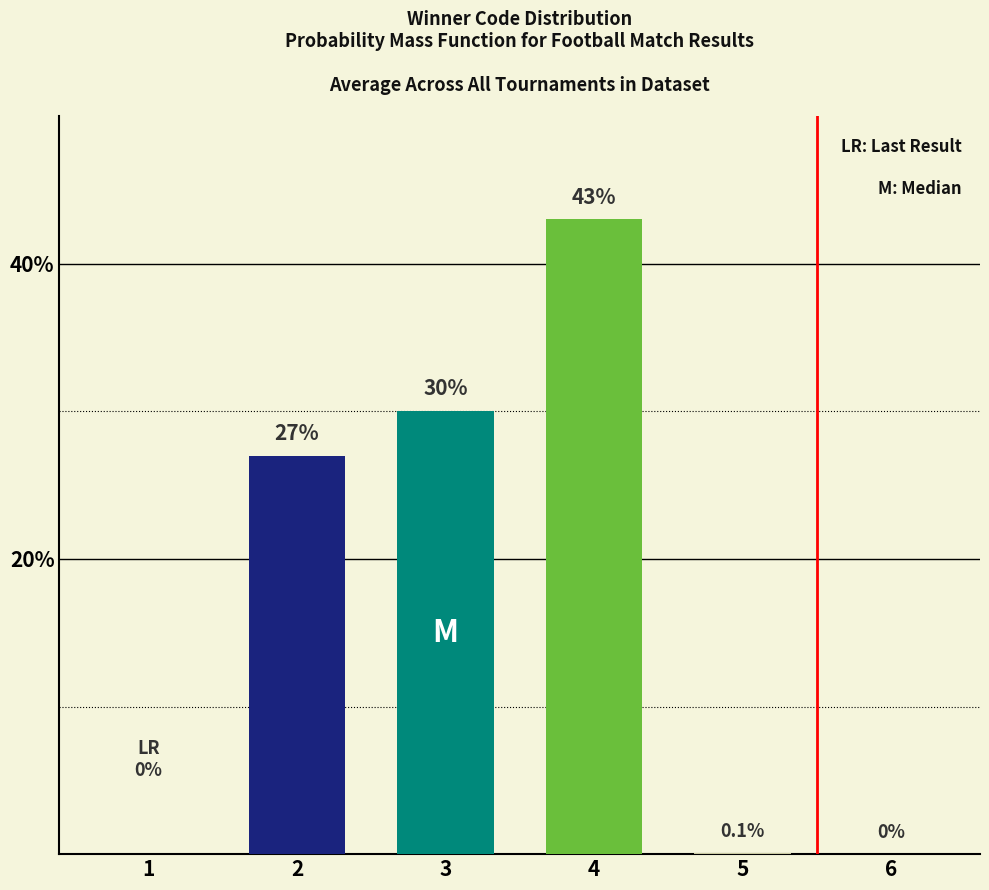

Reading left to right, extract all data points from this chart.

1=0.0	2=27.0	3=30.0	4=43.0	5=0.1	6=0.0